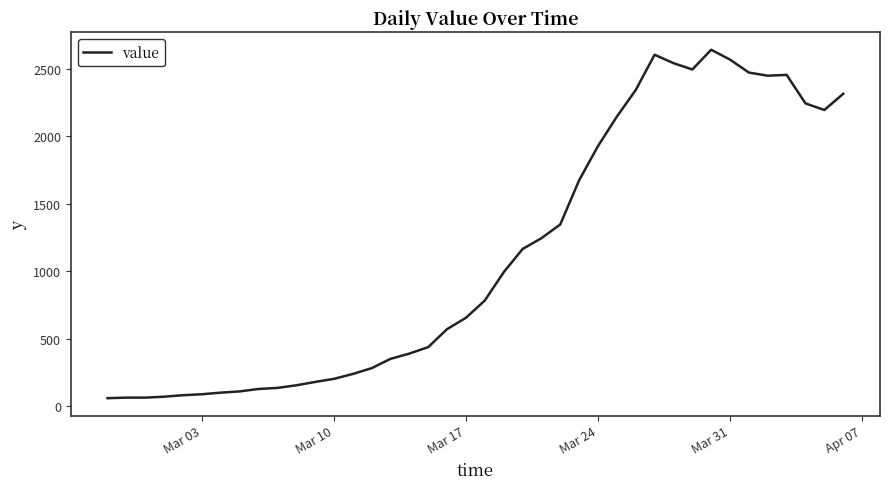

What is the difference between the maximum and minimum values?

2579